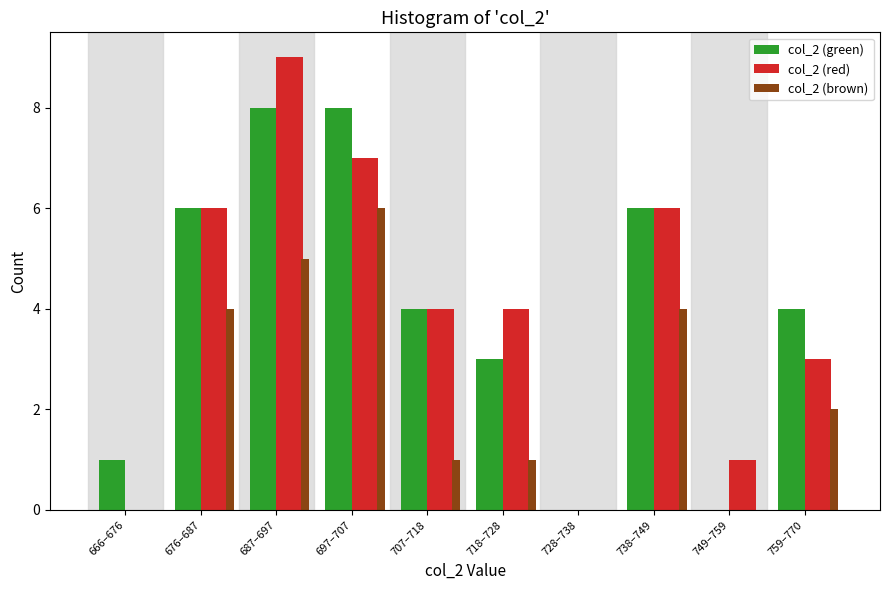

Reading right to left, what are all the values shown in this chart?

col_2 (green): 759–770=4	749–759=0	738–749=6	728–738=0	718–728=3	707–718=4	697–707=8	687–697=8	676–687=6	666–676=1
col_2 (red): 759–770=3	749–759=1	738–749=6	728–738=0	718–728=4	707–718=4	697–707=7	687–697=9	676–687=6	666–676=0
col_2 (brown): 759–770=2	749–759=0	738–749=4	728–738=0	718–728=1	707–718=1	697–707=6	687–697=5	676–687=4	666–676=0